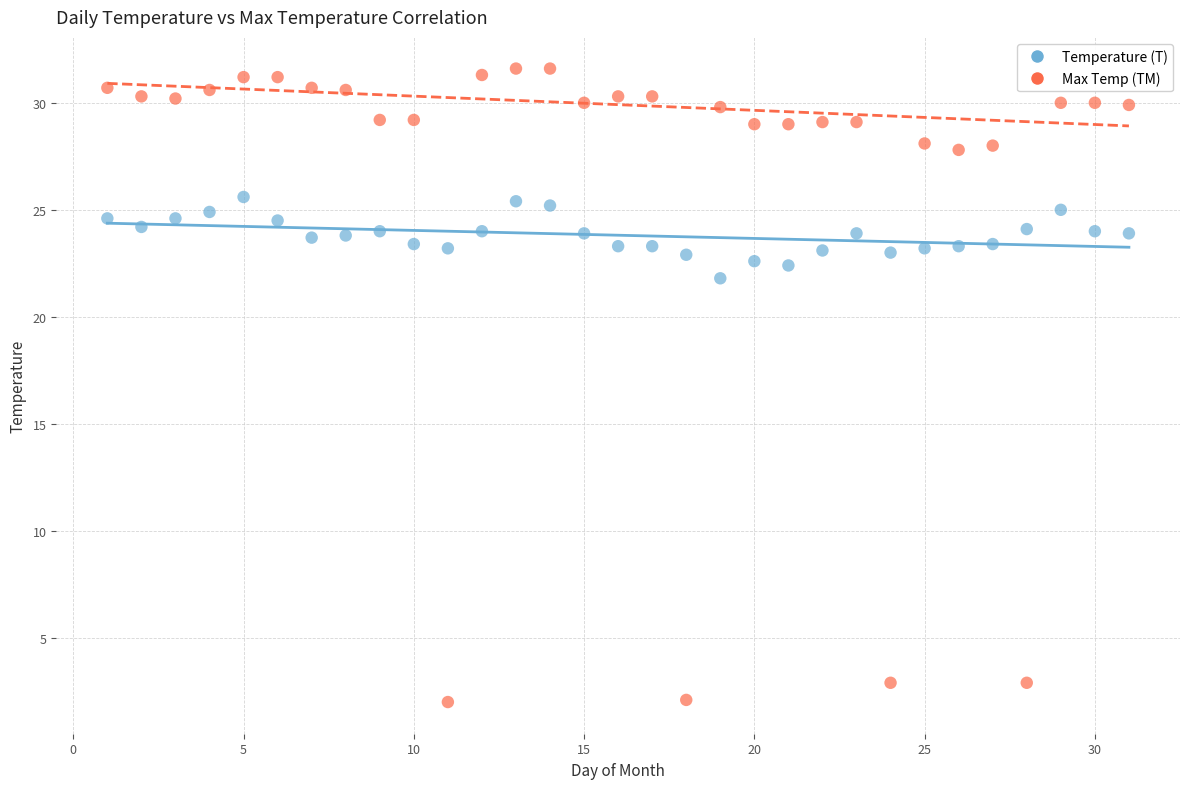

Which series reaches the minimum Y coordinate?

Max Temp (TM)